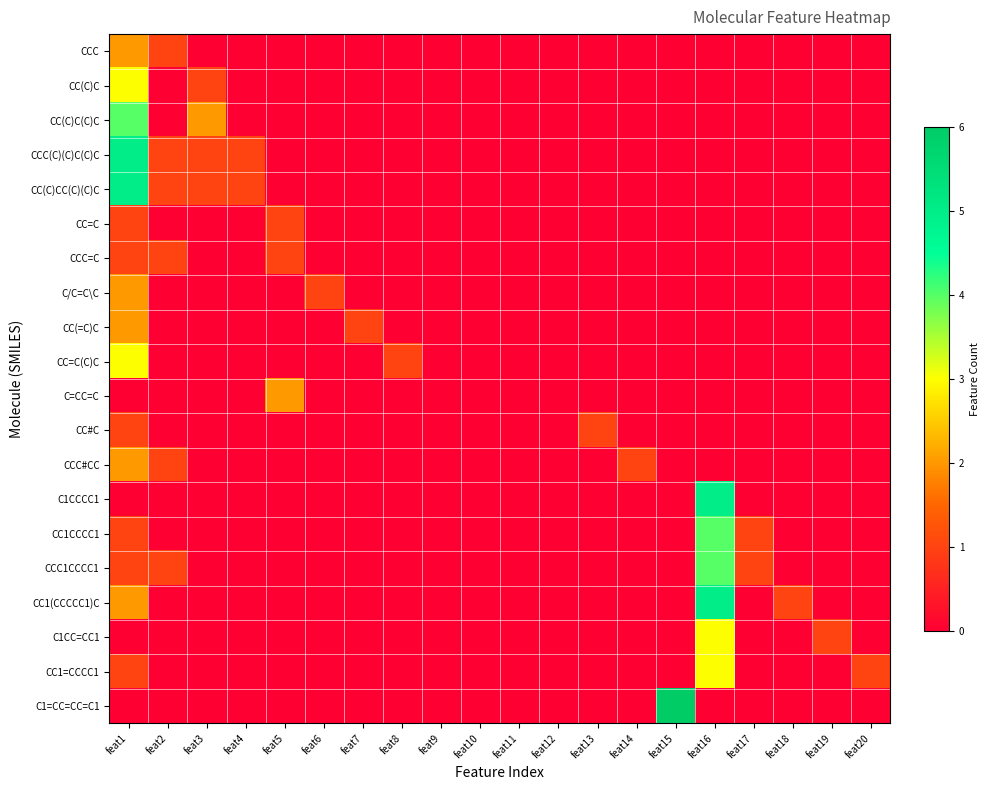

Reading right to left, transcribe all the data shown in this chart.

CCC: feat20=0	feat19=0	feat18=0	feat17=0	feat16=0	feat15=0	feat14=0	feat13=0	feat12=0	feat11=0	feat10=0	feat9=0	feat8=0	feat7=0	feat6=0	feat5=0	feat4=0	feat3=0	feat2=1	feat1=2
CC(C)C: feat20=0	feat19=0	feat18=0	feat17=0	feat16=0	feat15=0	feat14=0	feat13=0	feat12=0	feat11=0	feat10=0	feat9=0	feat8=0	feat7=0	feat6=0	feat5=0	feat4=0	feat3=1	feat2=0	feat1=3
CC(C)C(C)C: feat20=0	feat19=0	feat18=0	feat17=0	feat16=0	feat15=0	feat14=0	feat13=0	feat12=0	feat11=0	feat10=0	feat9=0	feat8=0	feat7=0	feat6=0	feat5=0	feat4=0	feat3=2	feat2=0	feat1=4
CCC(C)(C)C(C)C: feat20=0	feat19=0	feat18=0	feat17=0	feat16=0	feat15=0	feat14=0	feat13=0	feat12=0	feat11=0	feat10=0	feat9=0	feat8=0	feat7=0	feat6=0	feat5=0	feat4=1	feat3=1	feat2=1	feat1=5
CC(C)CC(C)(C)C: feat20=0	feat19=0	feat18=0	feat17=0	feat16=0	feat15=0	feat14=0	feat13=0	feat12=0	feat11=0	feat10=0	feat9=0	feat8=0	feat7=0	feat6=0	feat5=0	feat4=1	feat3=1	feat2=1	feat1=5
CC=C: feat20=0	feat19=0	feat18=0	feat17=0	feat16=0	feat15=0	feat14=0	feat13=0	feat12=0	feat11=0	feat10=0	feat9=0	feat8=0	feat7=0	feat6=0	feat5=1	feat4=0	feat3=0	feat2=0	feat1=1
CCC=C: feat20=0	feat19=0	feat18=0	feat17=0	feat16=0	feat15=0	feat14=0	feat13=0	feat12=0	feat11=0	feat10=0	feat9=0	feat8=0	feat7=0	feat6=0	feat5=1	feat4=0	feat3=0	feat2=1	feat1=1
C/C=C\C: feat20=0	feat19=0	feat18=0	feat17=0	feat16=0	feat15=0	feat14=0	feat13=0	feat12=0	feat11=0	feat10=0	feat9=0	feat8=0	feat7=0	feat6=1	feat5=0	feat4=0	feat3=0	feat2=0	feat1=2
CC(=C)C: feat20=0	feat19=0	feat18=0	feat17=0	feat16=0	feat15=0	feat14=0	feat13=0	feat12=0	feat11=0	feat10=0	feat9=0	feat8=0	feat7=1	feat6=0	feat5=0	feat4=0	feat3=0	feat2=0	feat1=2
CC=C(C)C: feat20=0	feat19=0	feat18=0	feat17=0	feat16=0	feat15=0	feat14=0	feat13=0	feat12=0	feat11=0	feat10=0	feat9=0	feat8=1	feat7=0	feat6=0	feat5=0	feat4=0	feat3=0	feat2=0	feat1=3
C=CC=C: feat20=0	feat19=0	feat18=0	feat17=0	feat16=0	feat15=0	feat14=0	feat13=0	feat12=0	feat11=0	feat10=0	feat9=0	feat8=0	feat7=0	feat6=0	feat5=2	feat4=0	feat3=0	feat2=0	feat1=0
CC#C: feat20=0	feat19=0	feat18=0	feat17=0	feat16=0	feat15=0	feat14=0	feat13=1	feat12=0	feat11=0	feat10=0	feat9=0	feat8=0	feat7=0	feat6=0	feat5=0	feat4=0	feat3=0	feat2=0	feat1=1
CCC#CC: feat20=0	feat19=0	feat18=0	feat17=0	feat16=0	feat15=0	feat14=1	feat13=0	feat12=0	feat11=0	feat10=0	feat9=0	feat8=0	feat7=0	feat6=0	feat5=0	feat4=0	feat3=0	feat2=1	feat1=2
C1CCCC1: feat20=0	feat19=0	feat18=0	feat17=0	feat16=5	feat15=0	feat14=0	feat13=0	feat12=0	feat11=0	feat10=0	feat9=0	feat8=0	feat7=0	feat6=0	feat5=0	feat4=0	feat3=0	feat2=0	feat1=0
CC1CCCC1: feat20=0	feat19=0	feat18=0	feat17=1	feat16=4	feat15=0	feat14=0	feat13=0	feat12=0	feat11=0	feat10=0	feat9=0	feat8=0	feat7=0	feat6=0	feat5=0	feat4=0	feat3=0	feat2=0	feat1=1
CCC1CCCC1: feat20=0	feat19=0	feat18=0	feat17=1	feat16=4	feat15=0	feat14=0	feat13=0	feat12=0	feat11=0	feat10=0	feat9=0	feat8=0	feat7=0	feat6=0	feat5=0	feat4=0	feat3=0	feat2=1	feat1=1
CC1(CCCCC1)C: feat20=0	feat19=0	feat18=1	feat17=0	feat16=5	feat15=0	feat14=0	feat13=0	feat12=0	feat11=0	feat10=0	feat9=0	feat8=0	feat7=0	feat6=0	feat5=0	feat4=0	feat3=0	feat2=0	feat1=2
C1CC=CC1: feat20=0	feat19=1	feat18=0	feat17=0	feat16=3	feat15=0	feat14=0	feat13=0	feat12=0	feat11=0	feat10=0	feat9=0	feat8=0	feat7=0	feat6=0	feat5=0	feat4=0	feat3=0	feat2=0	feat1=0
CC1=CCCC1: feat20=1	feat19=0	feat18=0	feat17=0	feat16=3	feat15=0	feat14=0	feat13=0	feat12=0	feat11=0	feat10=0	feat9=0	feat8=0	feat7=0	feat6=0	feat5=0	feat4=0	feat3=0	feat2=0	feat1=1
C1=CC=CC=C1: feat20=0	feat19=0	feat18=0	feat17=0	feat16=0	feat15=6	feat14=0	feat13=0	feat12=0	feat11=0	feat10=0	feat9=0	feat8=0	feat7=0	feat6=0	feat5=0	feat4=0	feat3=0	feat2=0	feat1=0